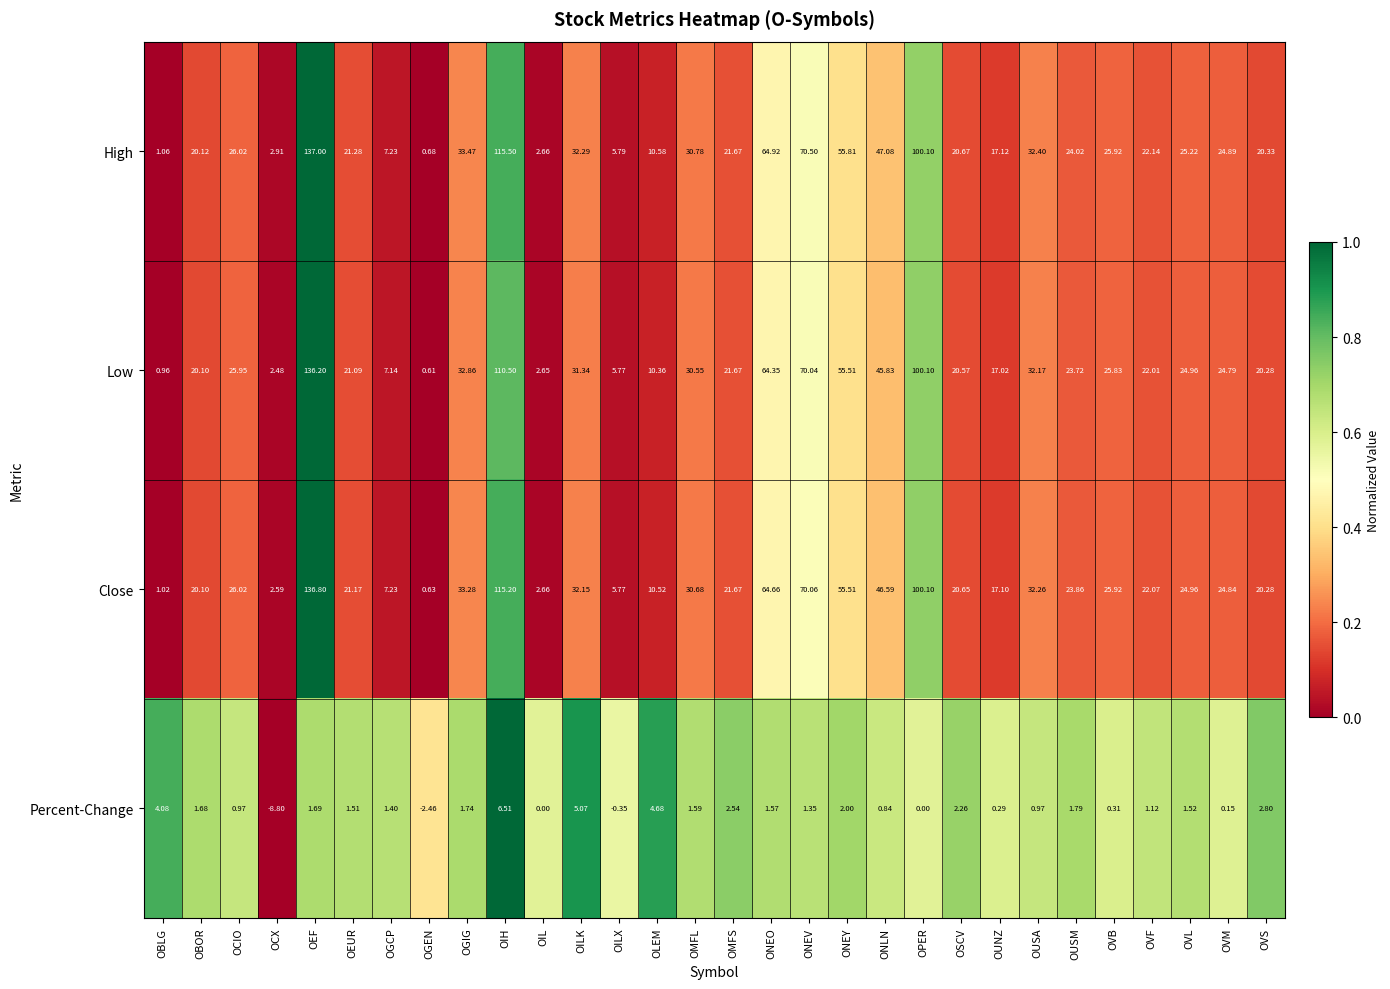

Which series has the largest total across all categories?

High